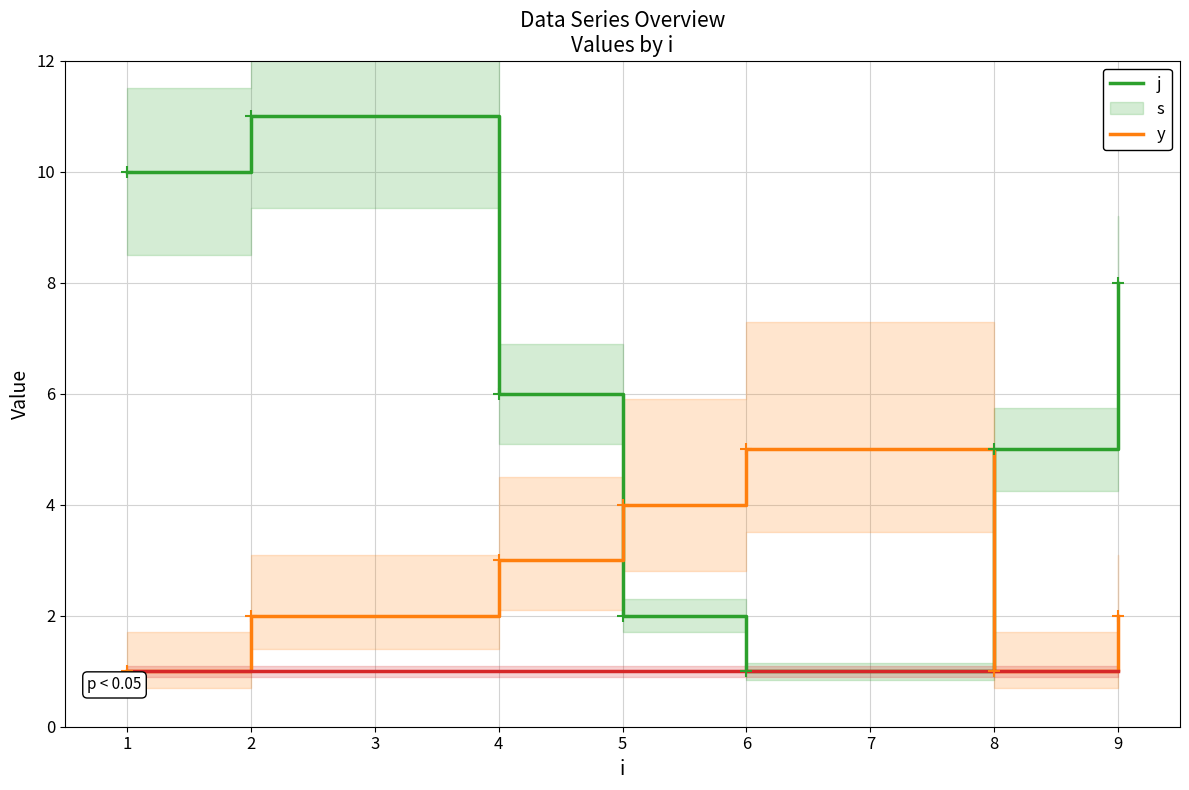

Does the chart have visible grid lines?

Yes